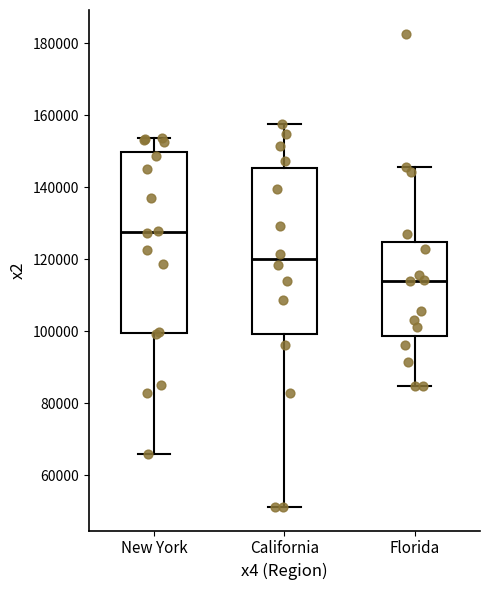

Which box is the tallest, from its lower edge to its upper edge?

New York